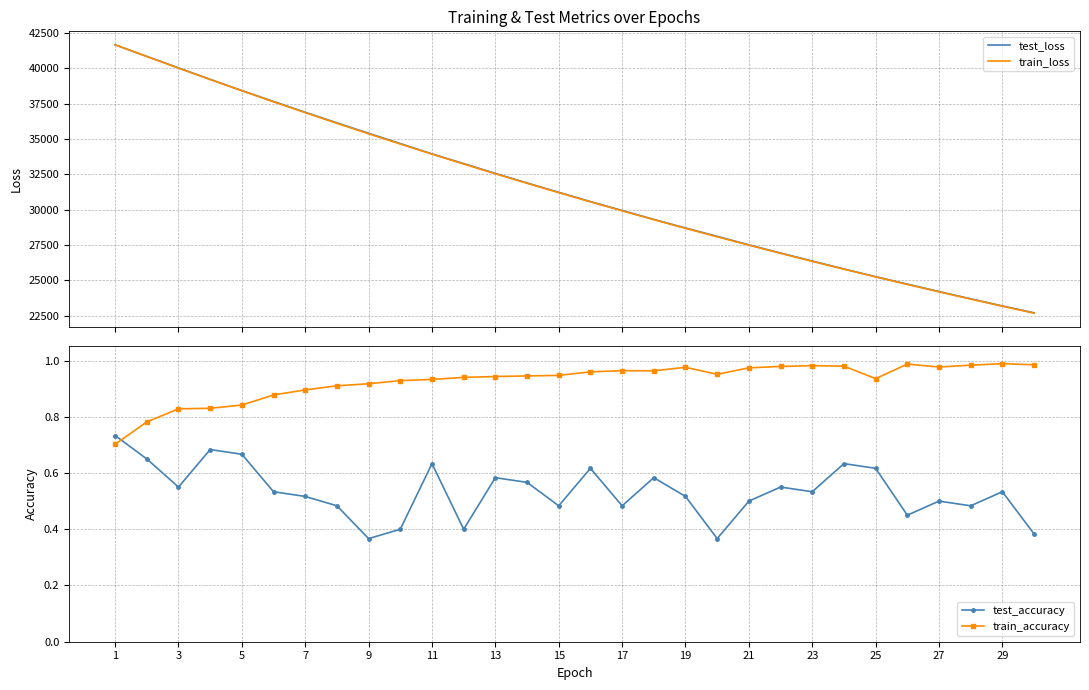

Where does the test_loss series first go above 31229?

1